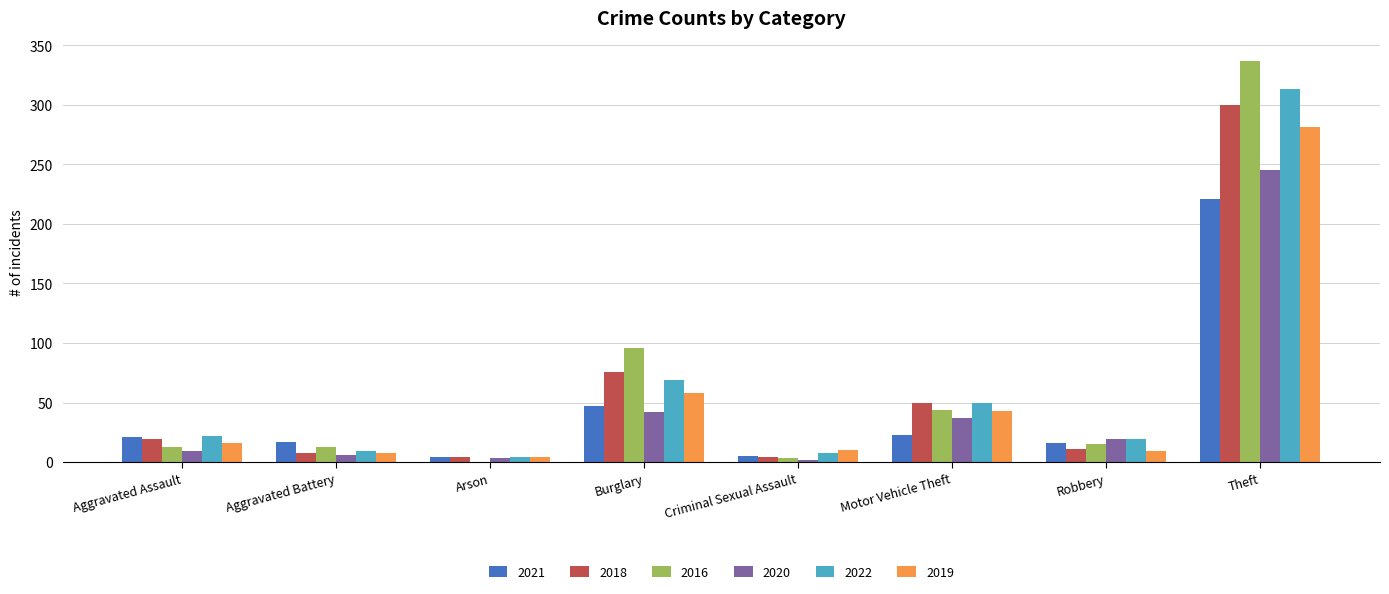

What is the total value across all series at Aggravated Assault?

100